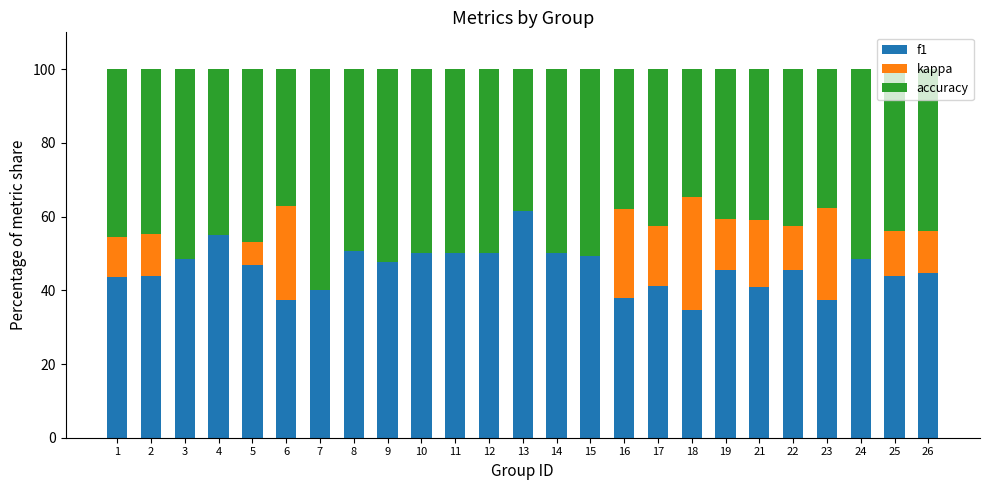

What is the total value across all series at 15?

100.0